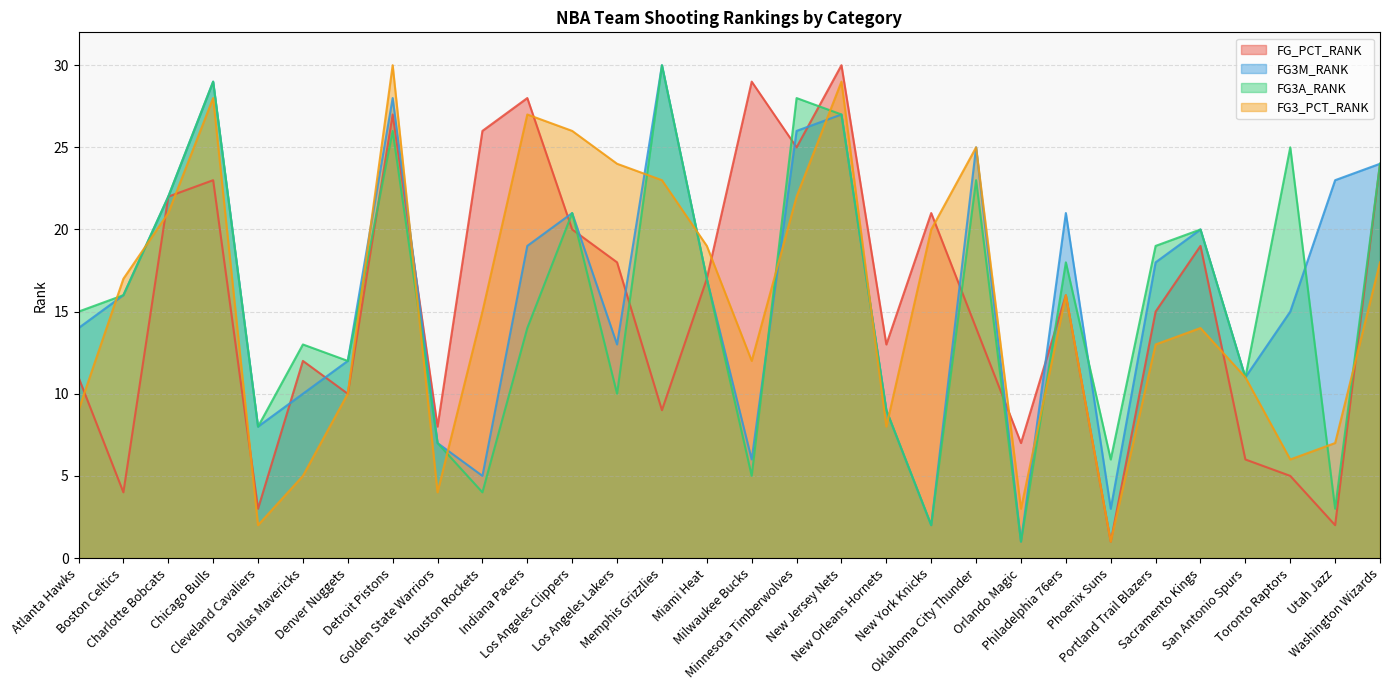

What is the maximum value shown in the chart?

30